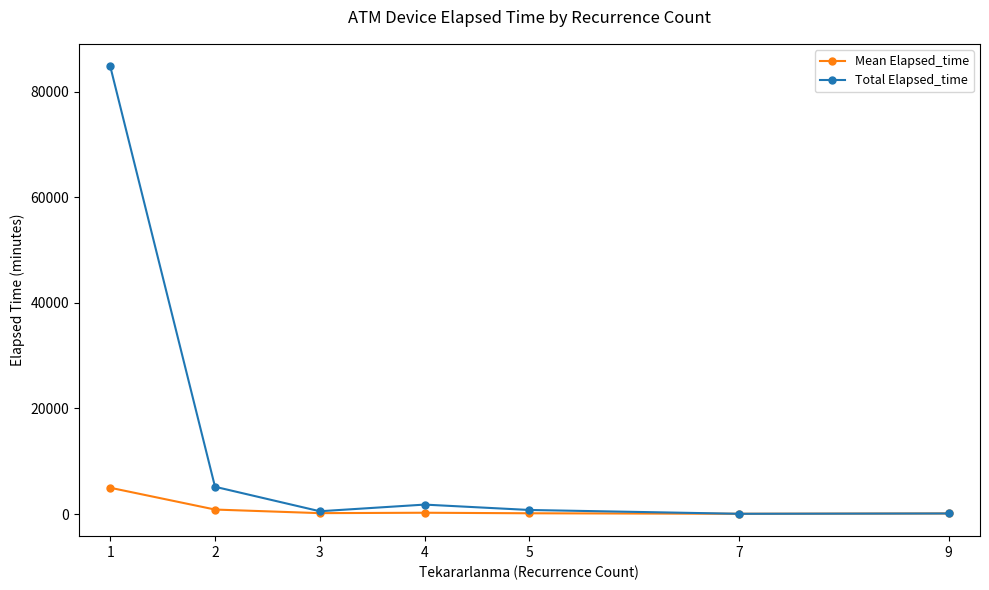

What are all the series names shown in the legend?

Mean Elapsed_time, Total Elapsed_time